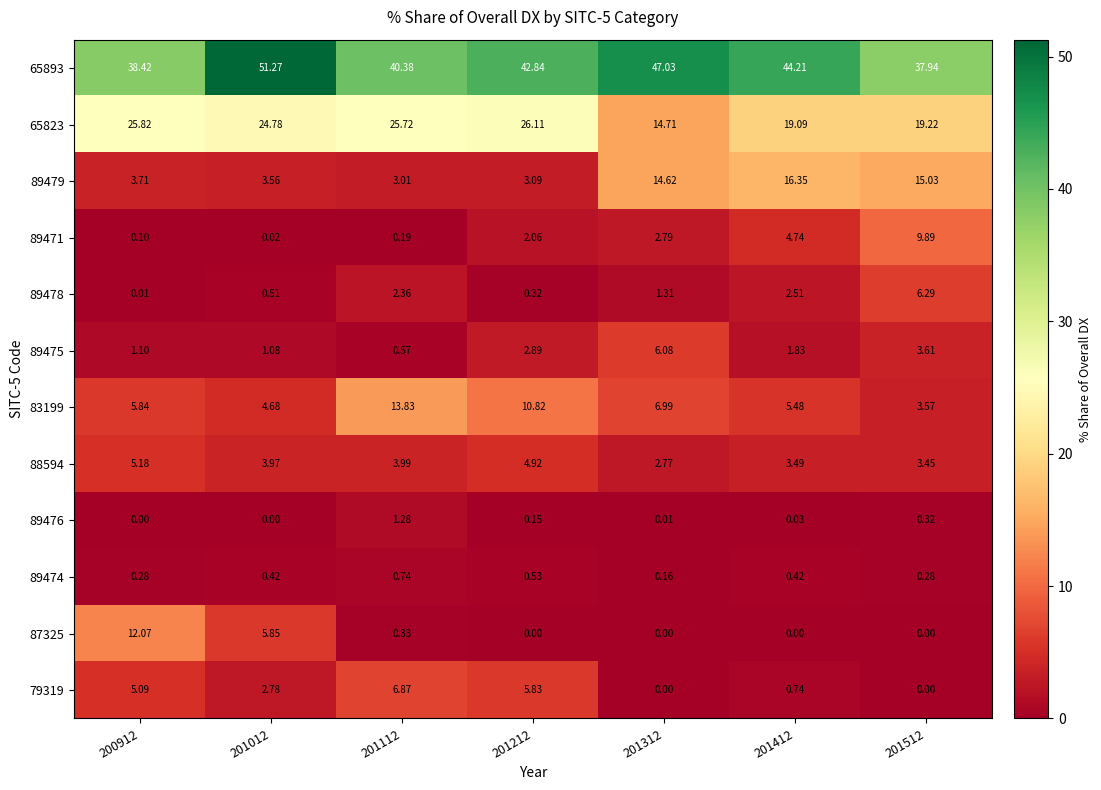

Rank the series by their maximum value, from lowest to highest.

89474, 89476, 88594, 89475, 89478, 79319, 89471, 87325, 83199, 89479, 65823, 65893